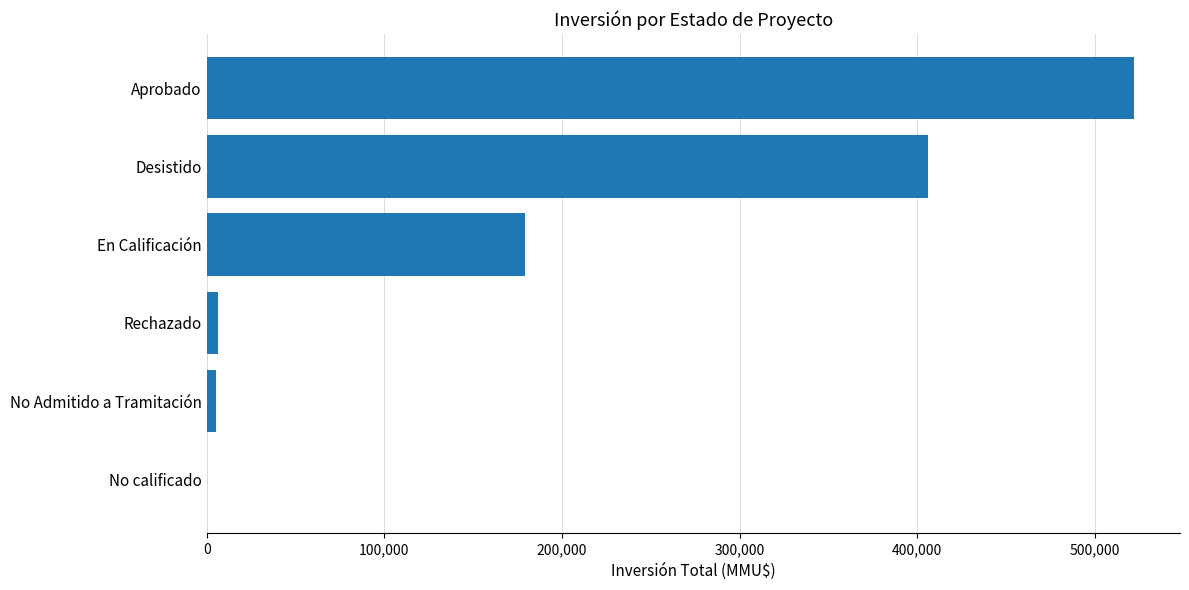

What is the change in value from Aprobado to Desistido?

-115617